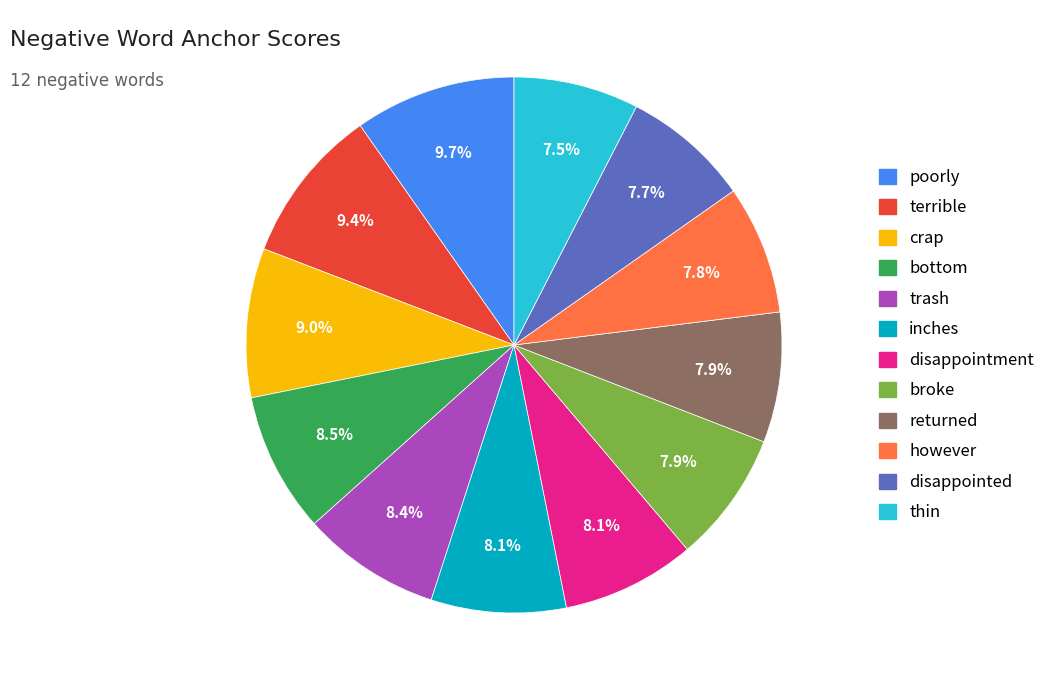

Is there a majority slice in this chart?

No